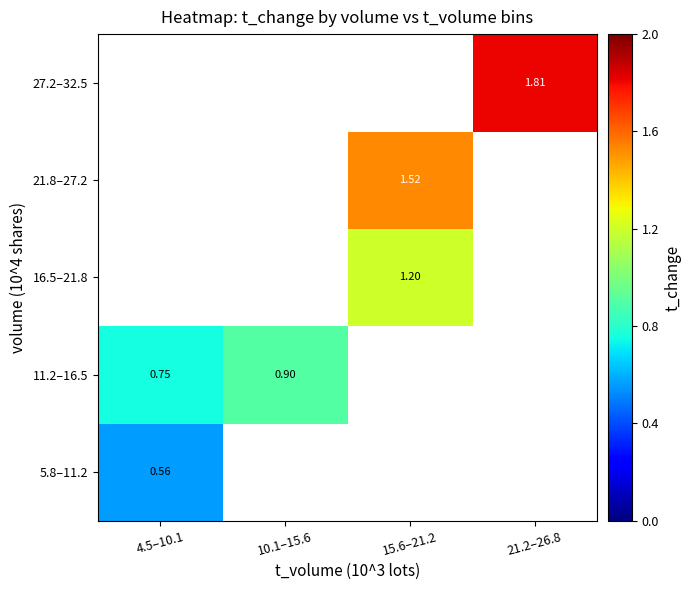

How many positive values does the 5.8–11.2 series have?

1